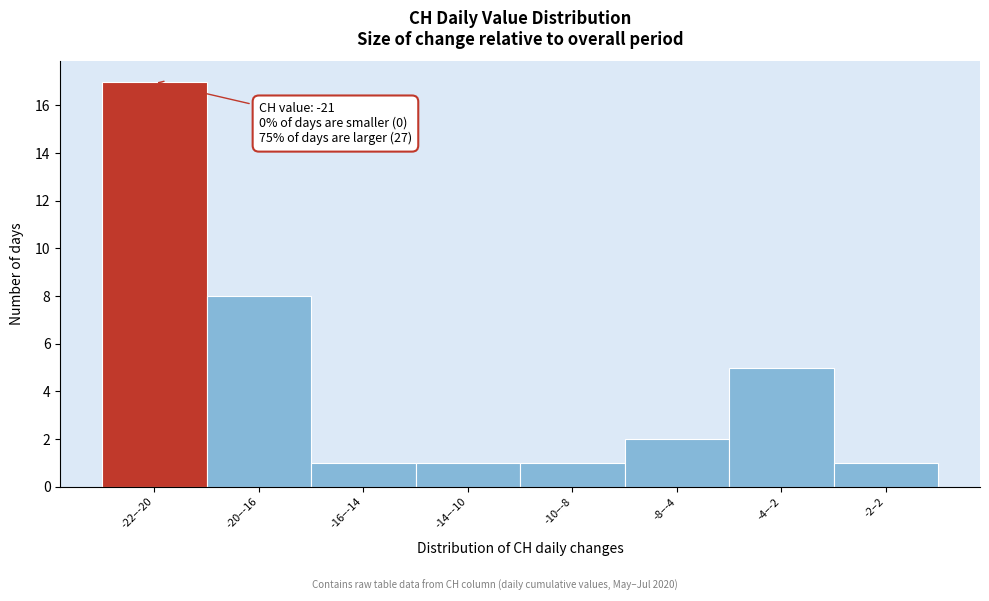

Reading right to left, list all the values displayed in this chart.

1	5	2	1	1	1	8	17